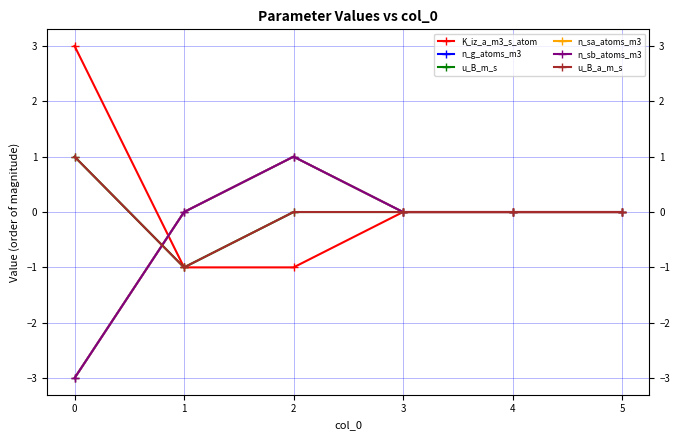

How many lines are shown in the chart?

6